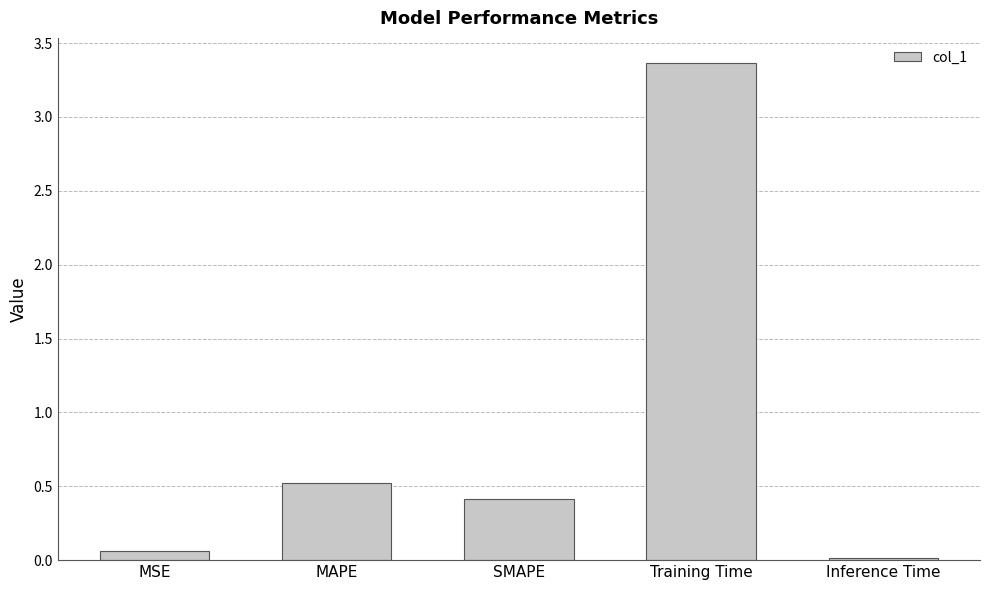

What is the value of the 3rd bar from the left?

0.4